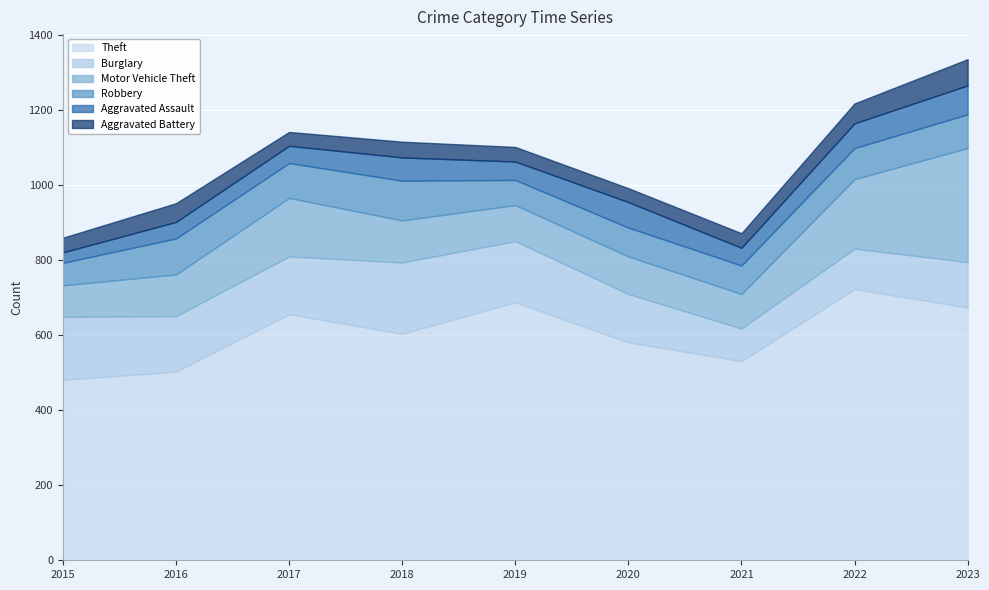

Does the chart display data point markers on the line(s)?

No